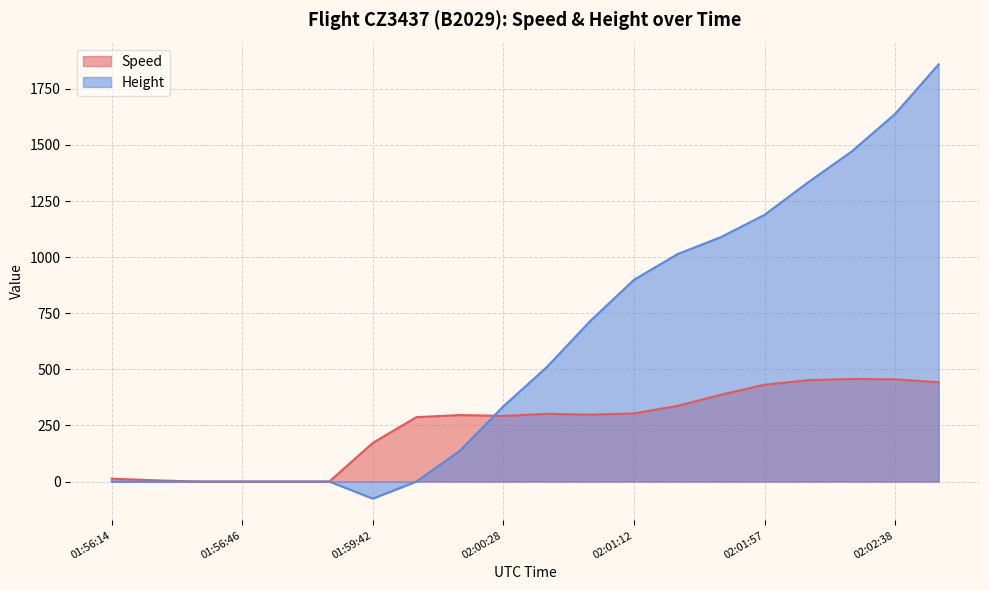

The Height series shows 857.2 at 01:56:46. True or false?

False